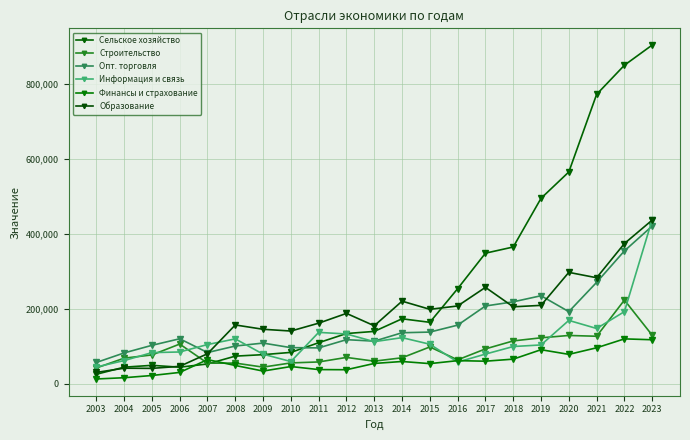

At which label does Финансы и страхование reach its peak?

2022